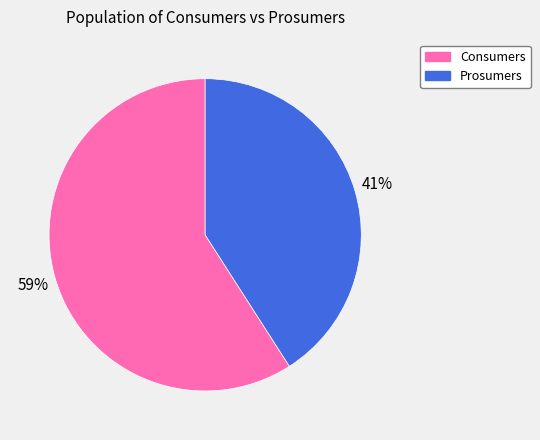

True or false: Prosumers accounts for 41% of the total.

True